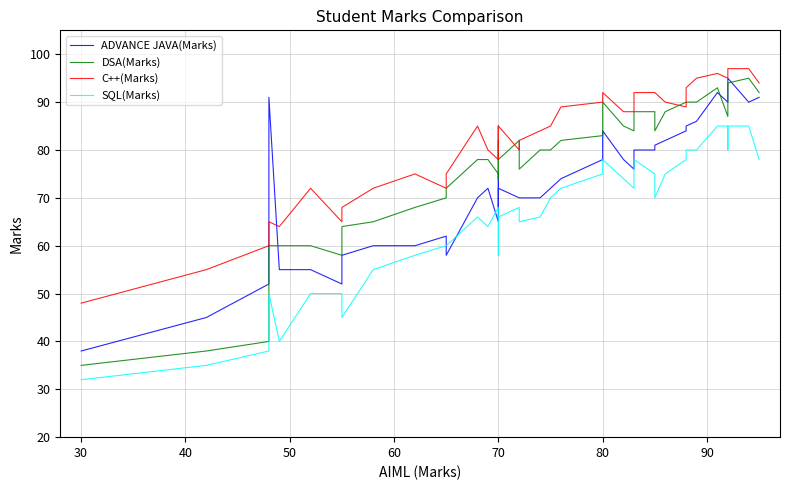

True or false: DSA(Marks) has more than 2 points higher than both neighbors.

True